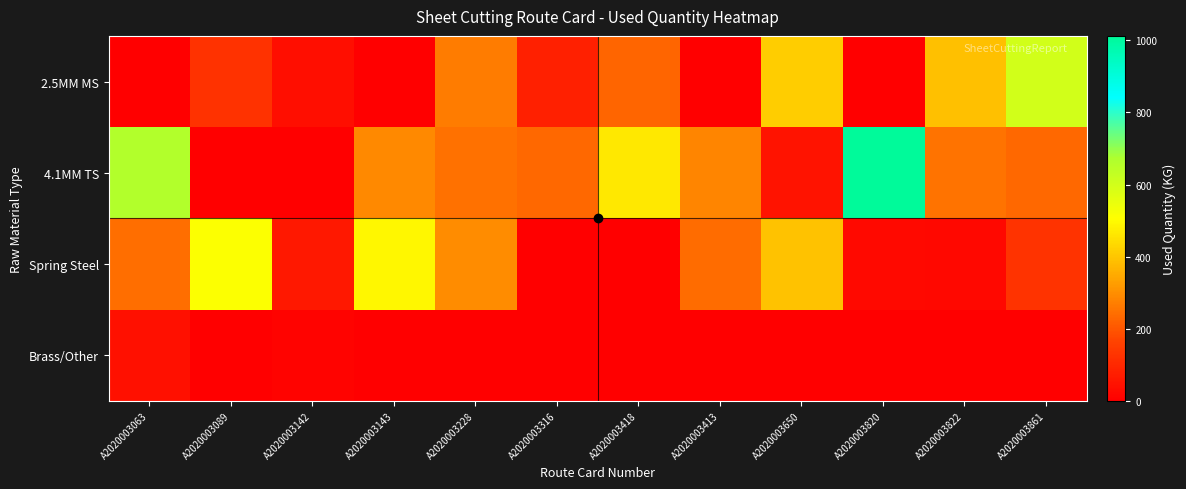

At which category is the sum across all series the highest?

A2020003820